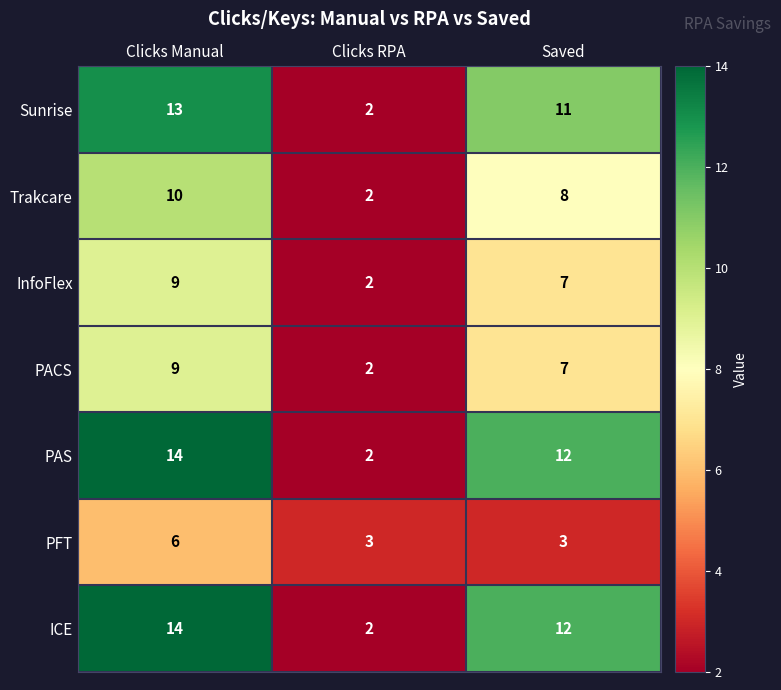

Where is Trakcare nearest to the value 6?

Saved